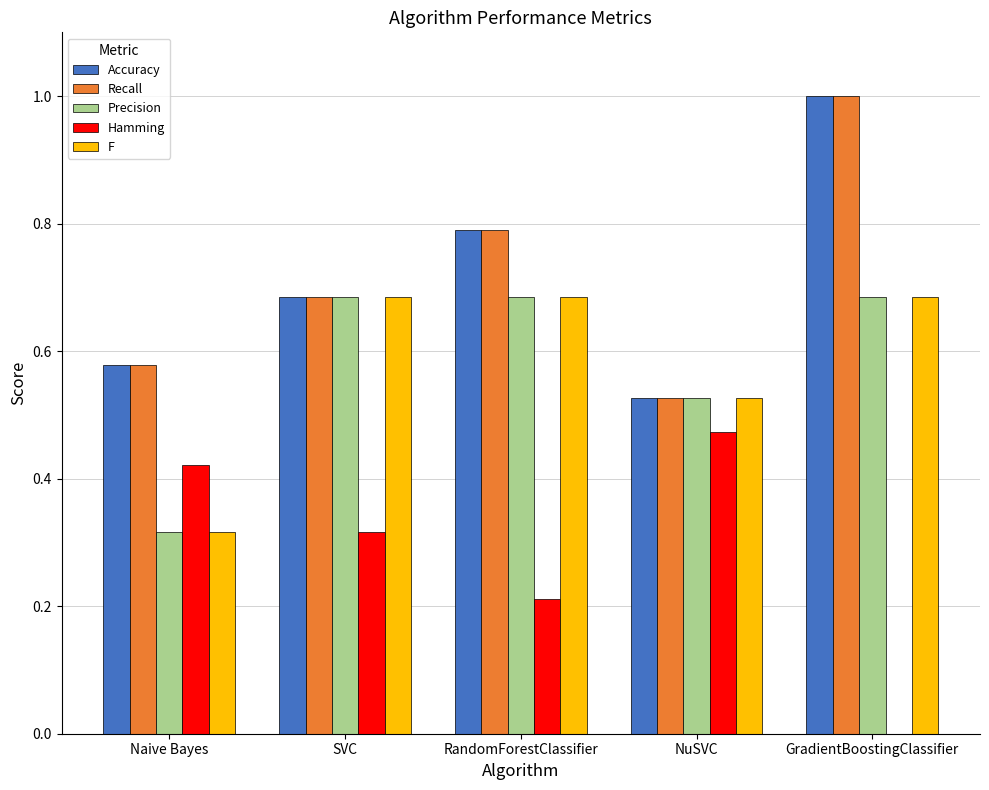

What is the sum of the Recall values at NuSVC and RandomForestClassifier?

1.3